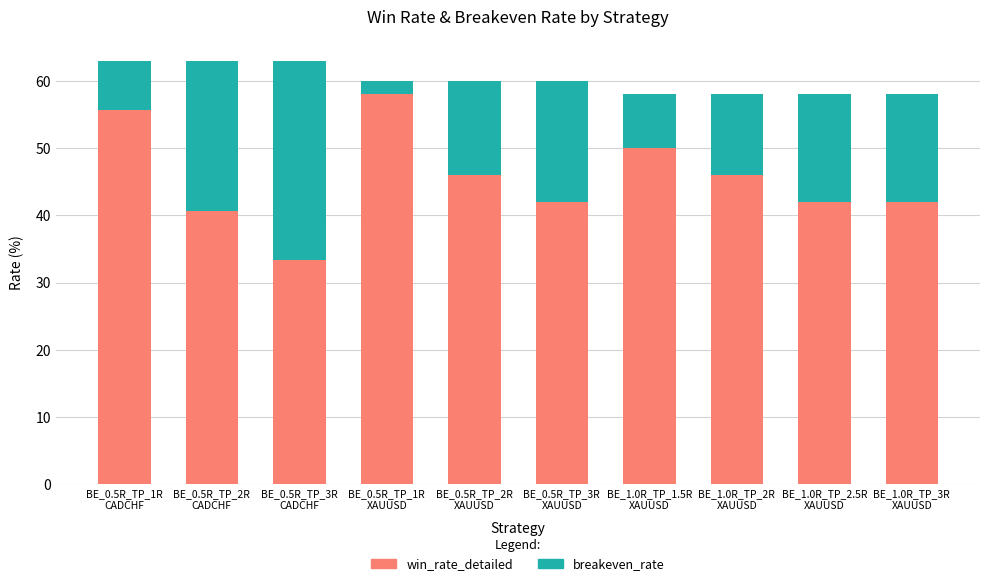

Reading left to right, transcribe the values for win_rate_detailed.

55.6	40.7	33.3	58.0	46.0	42.0	50.0	46.0	42.0	42.0